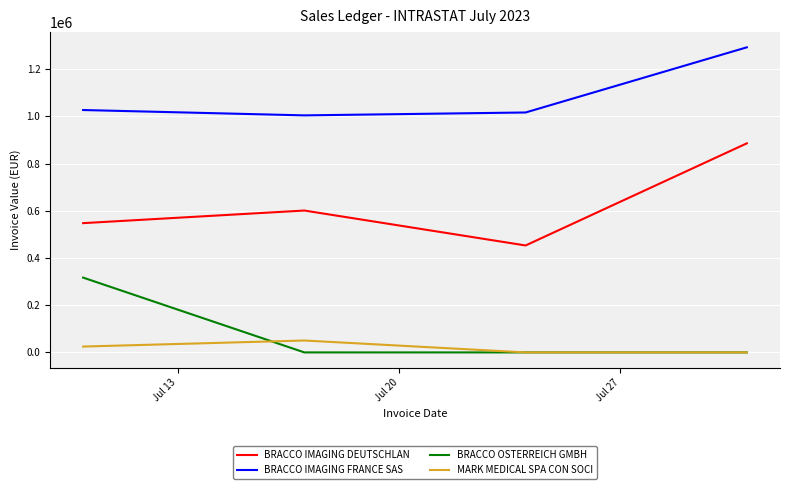

What is the minimum value for BRACCO IMAGING DEUTSCHLAN?

453221.1